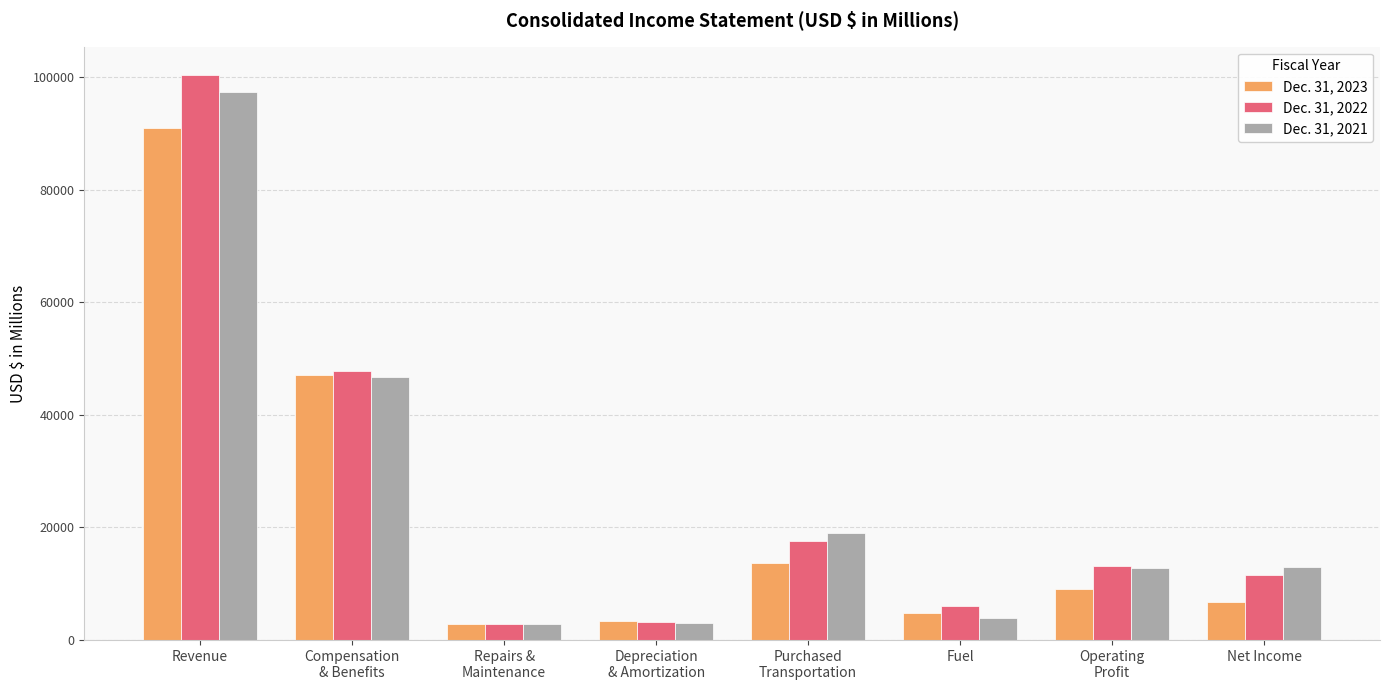

Which series has the widest spread of values?

Dec. 31, 2022